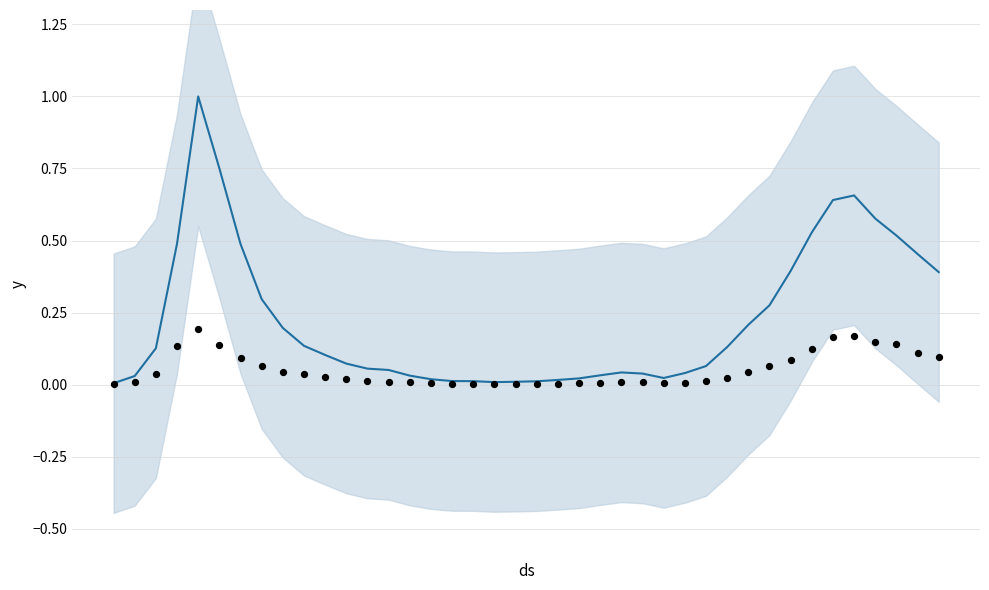

Which series has the largest Y range (max minus min)?

trend